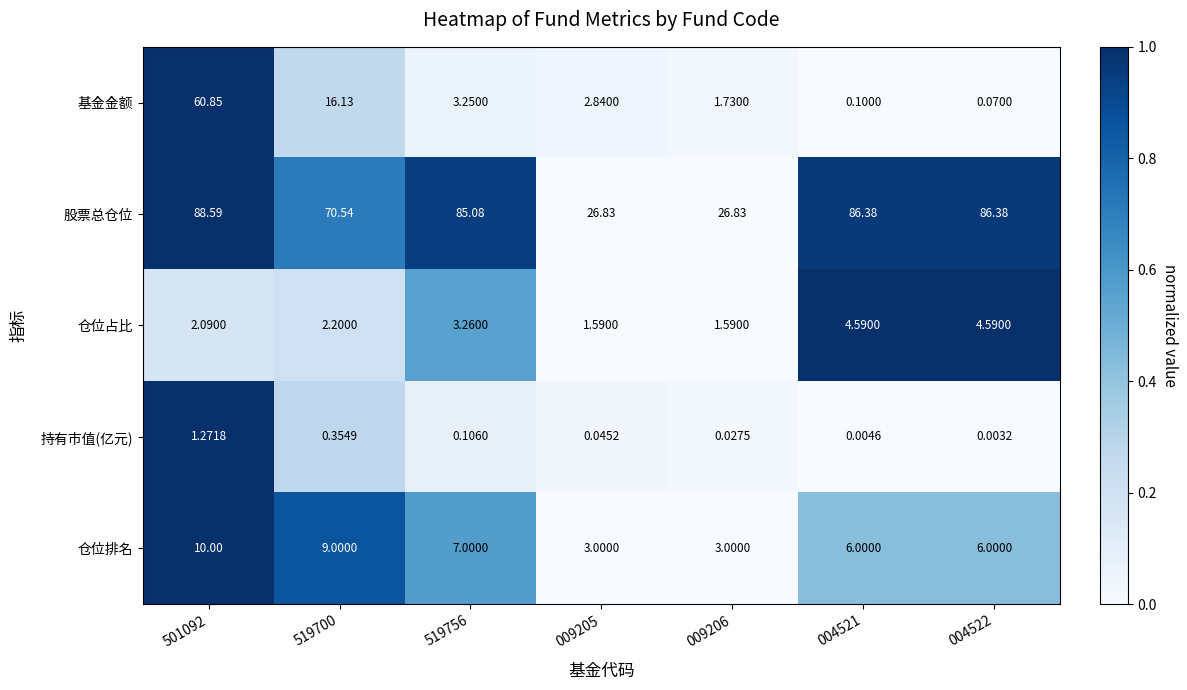

Between 501092 and 519756, which series saw the biggest shift?

基金金额